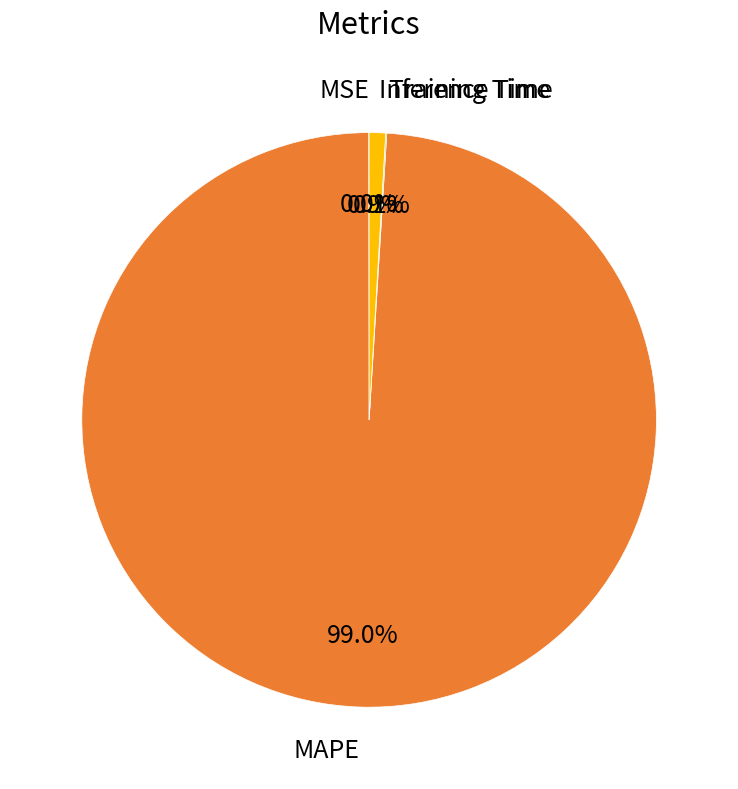

Is MAPE the majority of the pie?

Yes